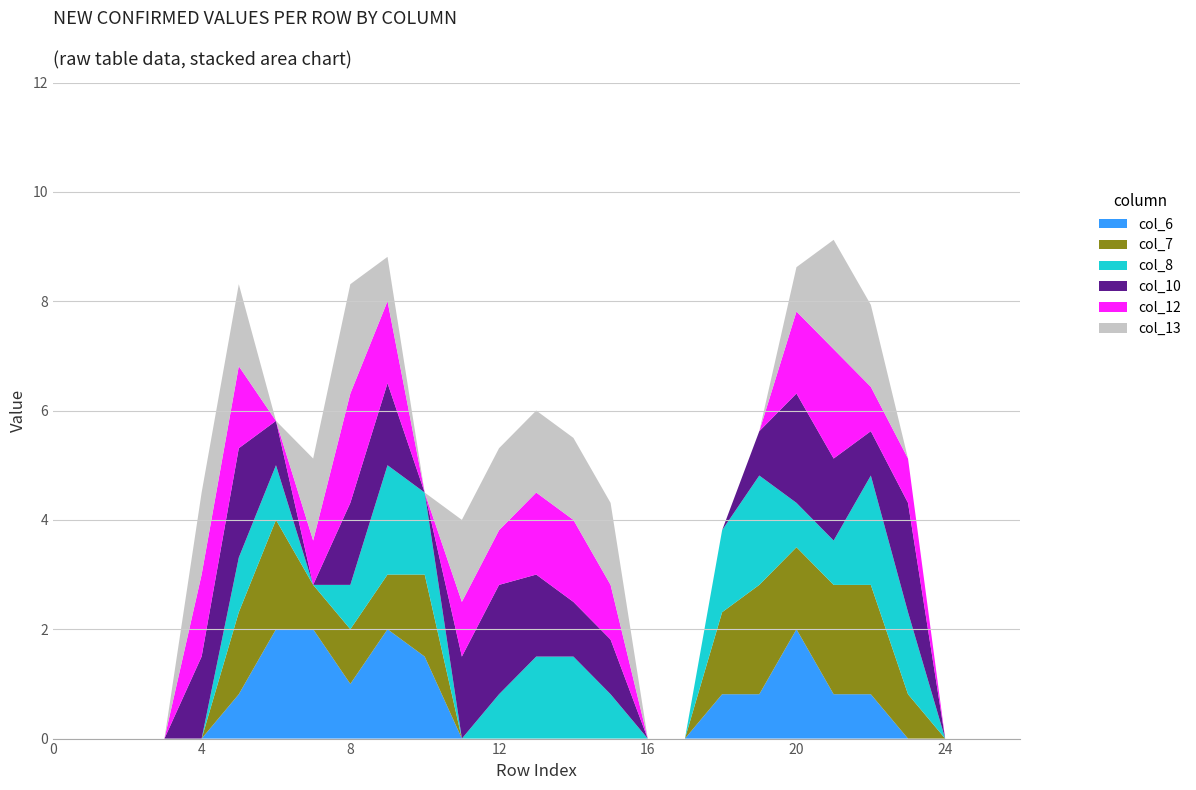

Reading left to right, what are all the values shown in this chart?

col_6: 0=0.0	1=0.0	2=0.0	3=0.0	4=0.0	5=0.8	6=2.0	7=2.0	8=1.0	9=2.0	10=1.5	11=0.0	12=0.0	13=0.0	14=0.0	15=0.0	16=0.0	17=0.0	18=0.8	19=0.8	20=2.0	21=0.8	22=0.8	23=0.0	24=0.0	25=0.0	26=0.0
col_7: 0=0.0	1=0.0	2=0.0	3=0.0	4=0.0	5=1.5	6=2.0	7=0.8	8=1.0	9=1.0	10=1.5	11=0.0	12=0.0	13=0.0	14=0.0	15=0.0	16=0.0	17=0.0	18=1.5	19=2.0	20=1.5	21=2.0	22=2.0	23=0.8	24=0.0	25=0.0	26=0.0
col_8: 0=0.0	1=0.0	2=0.0	3=0.0	4=0.0	5=1.0	6=1.0	7=0.0	8=0.8	9=2.0	10=1.5	11=0.0	12=0.8	13=1.5	14=1.5	15=0.8	16=0.0	17=0.0	18=1.5	19=2.0	20=0.8	21=0.8	22=2.0	23=1.5	24=0.0	25=0.0	26=0.0
col_10: 0=0.0	1=0.0	2=0.0	3=0.0	4=1.5	5=2.0	6=0.8	7=0.0	8=1.5	9=1.5	10=0.0	11=1.5	12=2.0	13=1.5	14=1.0	15=1.0	16=0.0	17=0.0	18=0.0	19=0.8	20=2.0	21=1.5	22=0.8	23=2.0	24=0.0	25=0.0	26=0.0
col_12: 0=0.0	1=0.0	2=0.0	3=0.0	4=1.5	5=1.5	6=0.0	7=0.8	8=2.0	9=1.5	10=0.0	11=1.0	12=1.0	13=1.5	14=1.5	15=1.0	16=0.0	17=0.0	18=0.0	19=0.0	20=1.5	21=2.0	22=0.8	23=0.8	24=0.0	25=0.0	26=0.0
col_13: 0=0.0	1=0.0	2=0.0	3=0.0	4=1.5	5=1.5	6=0.0	7=1.5	8=2.0	9=0.8	10=0.0	11=1.5	12=1.5	13=1.5	14=1.5	15=1.5	16=0.0	17=0.0	18=0.0	19=0.0	20=0.8	21=2.0	22=1.5	23=0.0	24=0.0	25=0.0	26=0.0